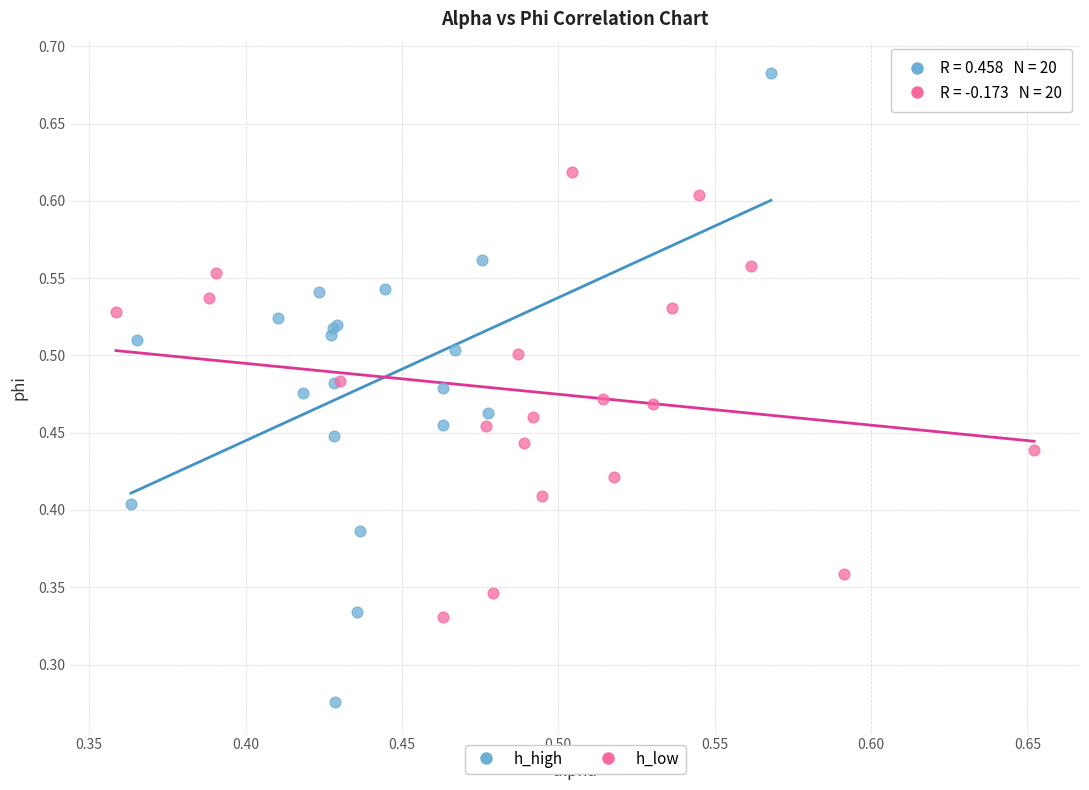

Which series has the widest spread of Y values?

h_high